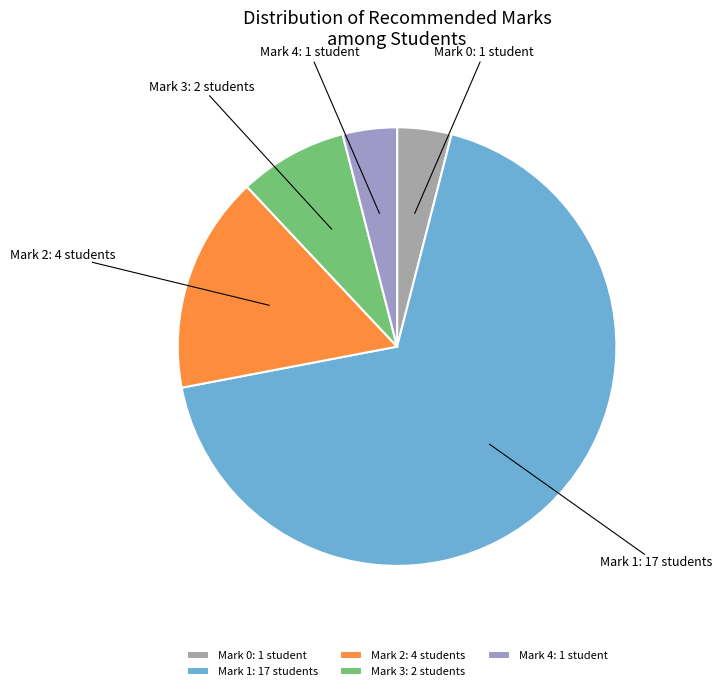

Combined, do Mark 1: 17 students and Mark 3: 2 students account for over 50%?

Yes